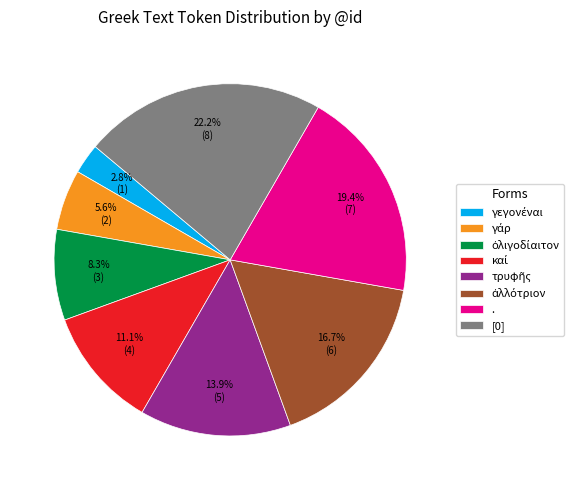

What is the largest slice in the pie chart?

[0]